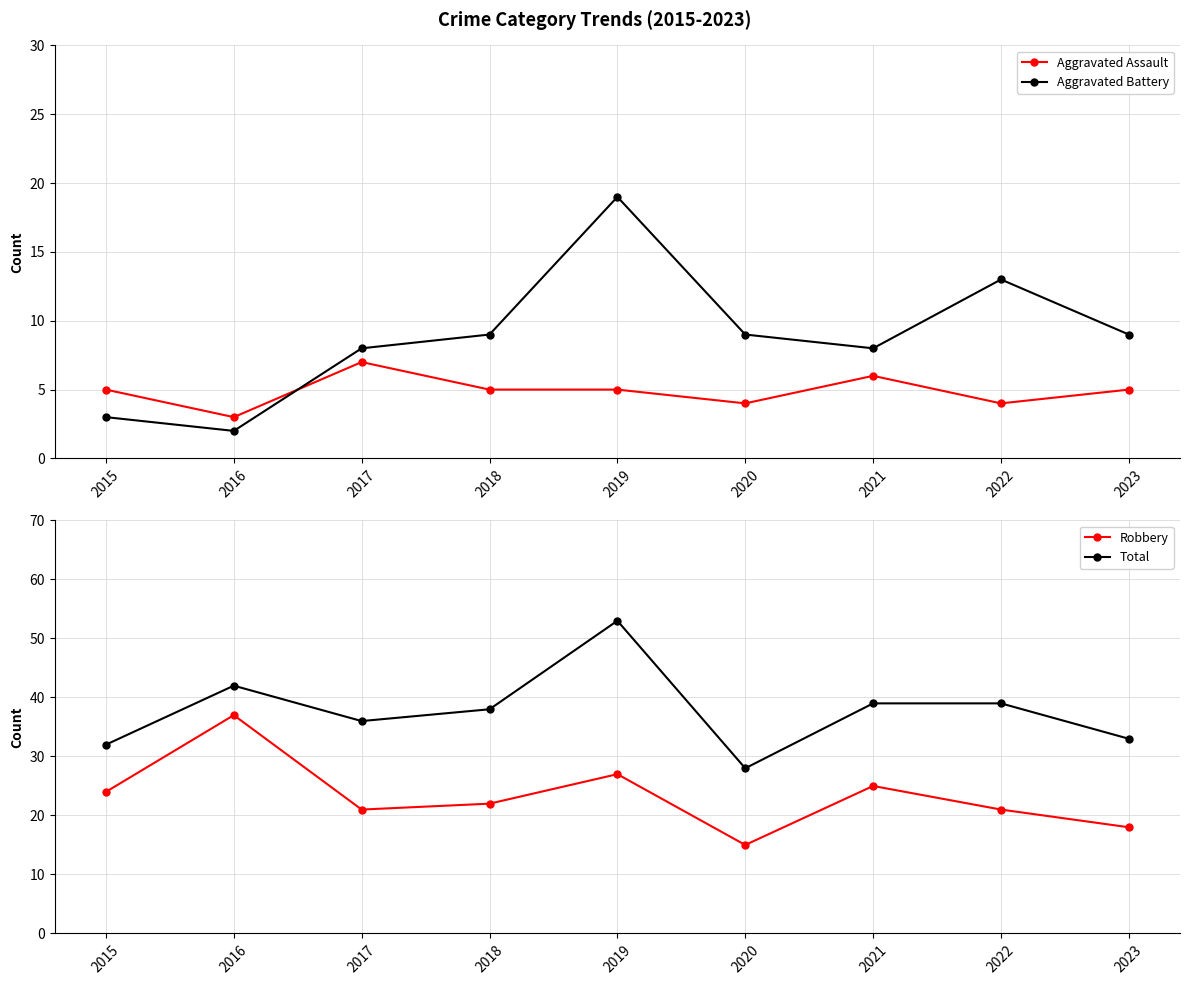

Which series has the largest total across all categories?

Total